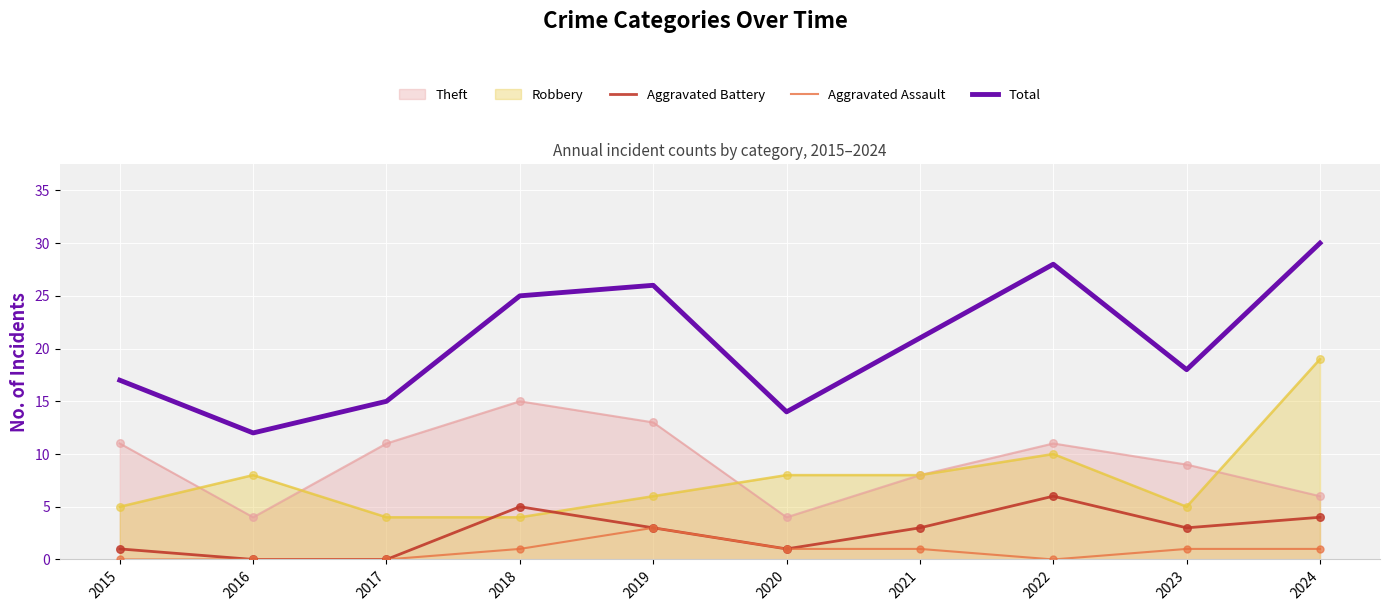

Which series reaches the maximum Y coordinate?

Total